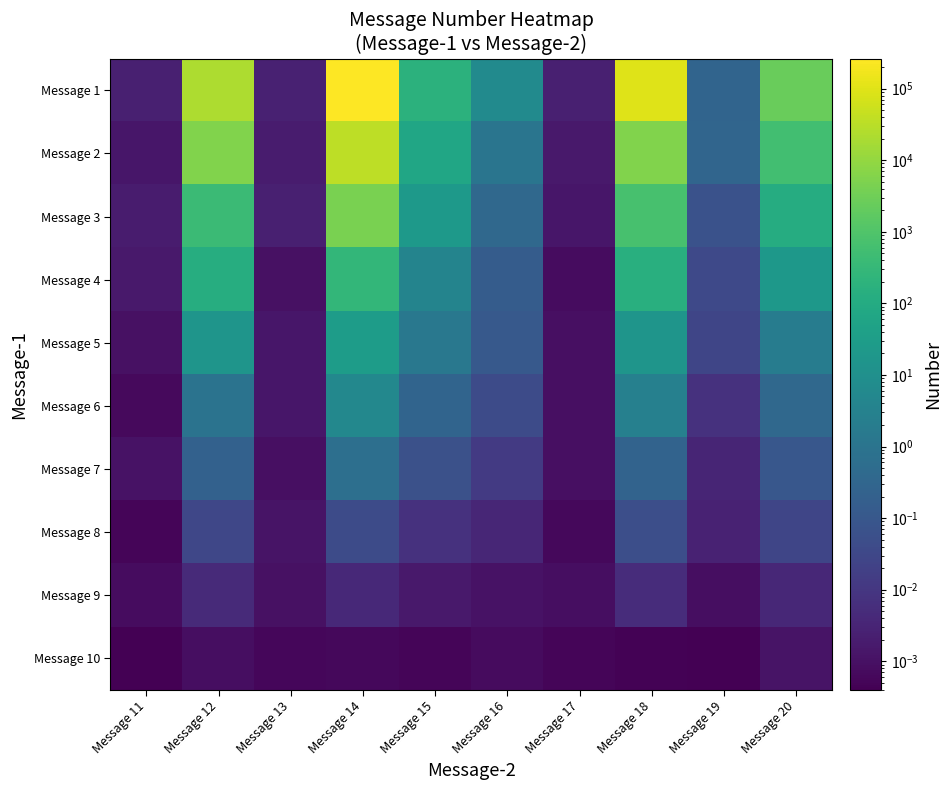

Which series has the largest total across all categories?

Message 1